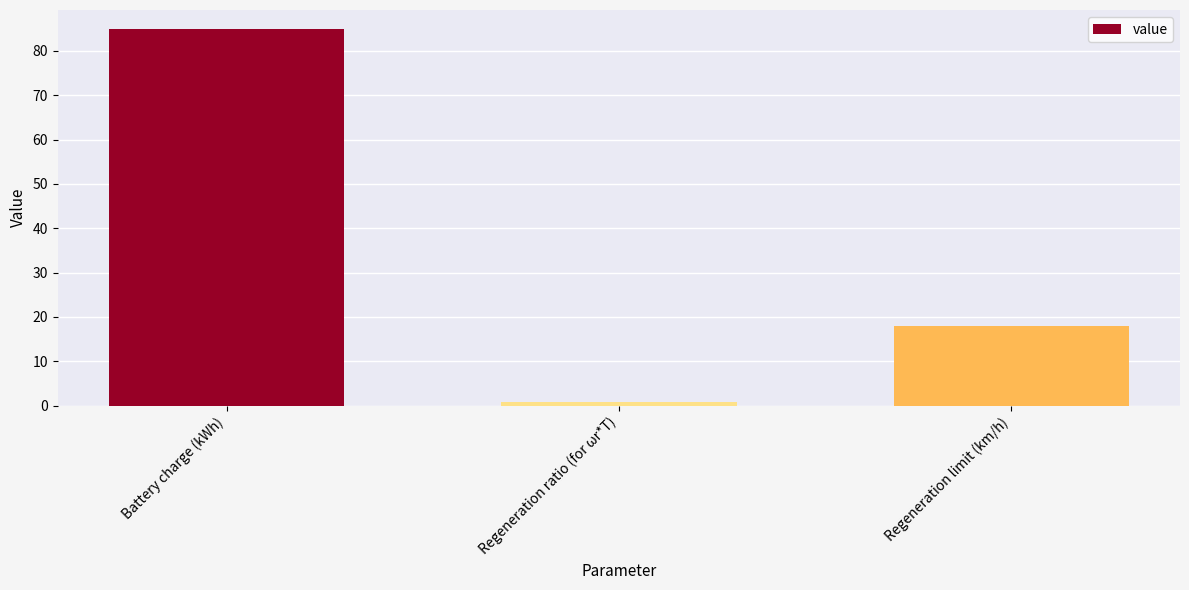

Is it true that the value at Regeneration limit (km/h) is 7.2?

False